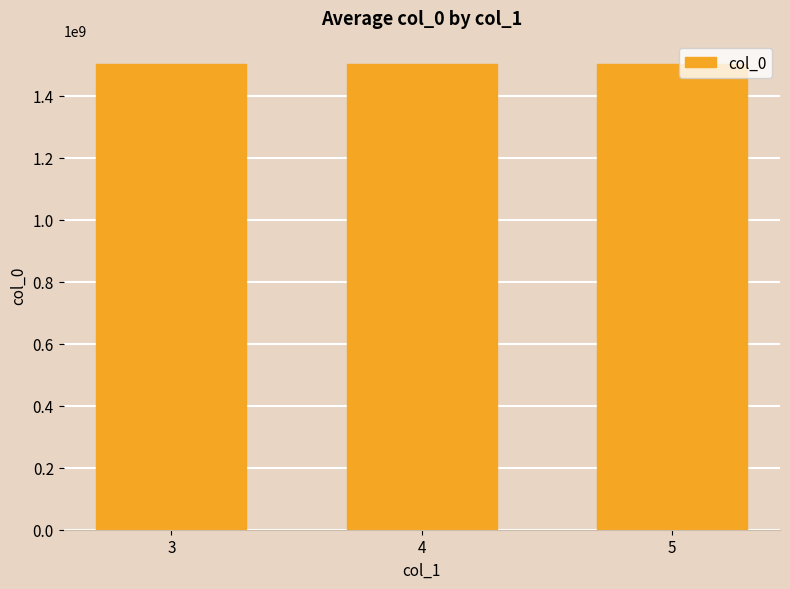

What is the sum of the values at 5 and 3?

3004930000